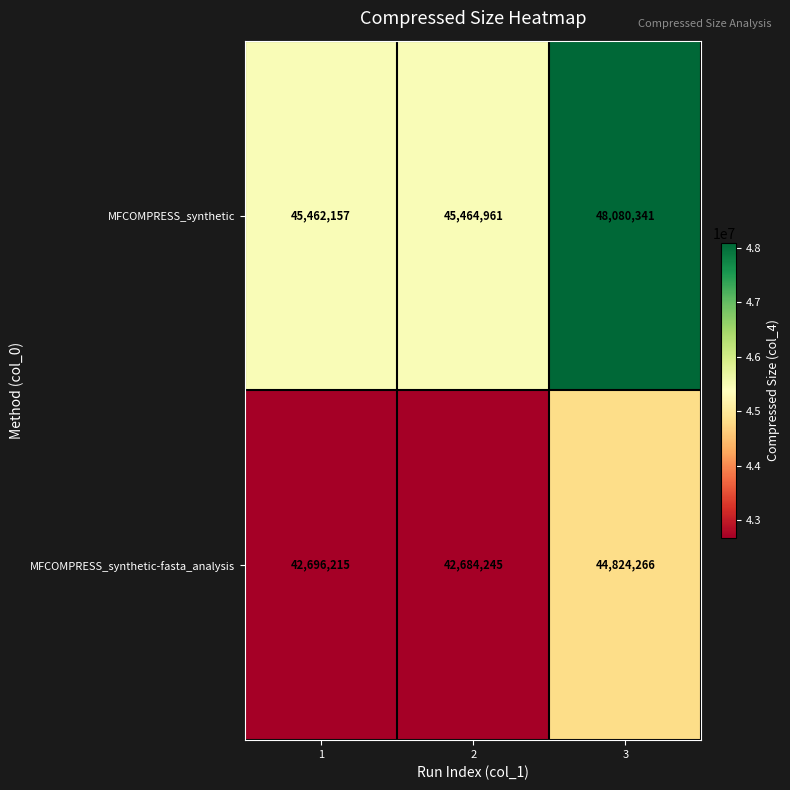

What is the maximum value shown in the chart?

48080341